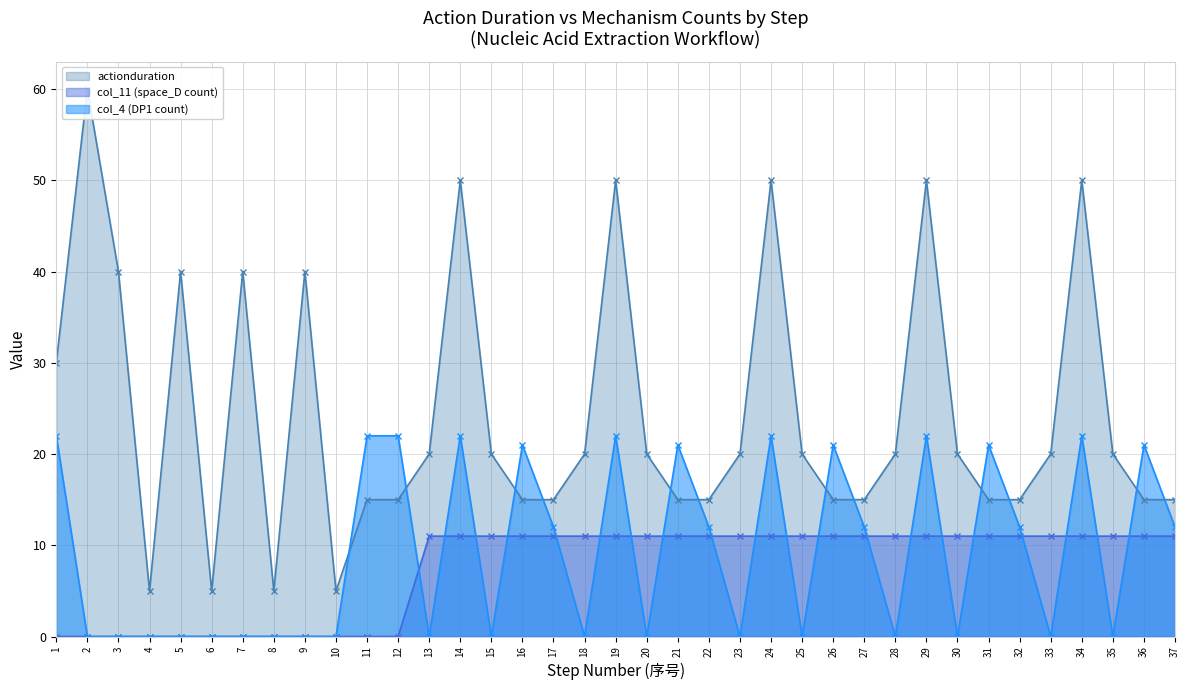

At which label does col_4_count reach its minimum?

2